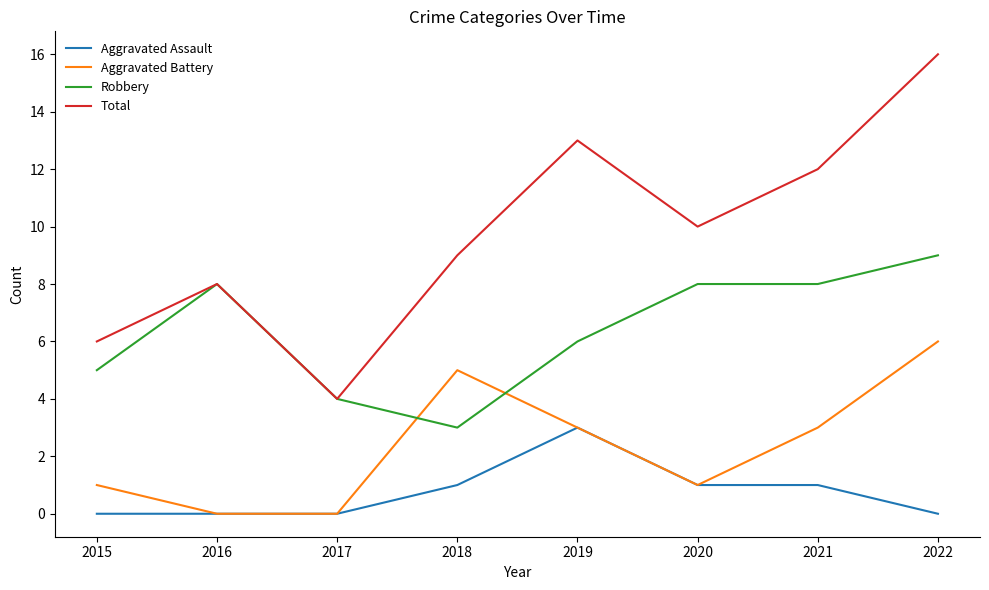

What is the difference between the Total values at 2015 and 2021?

6